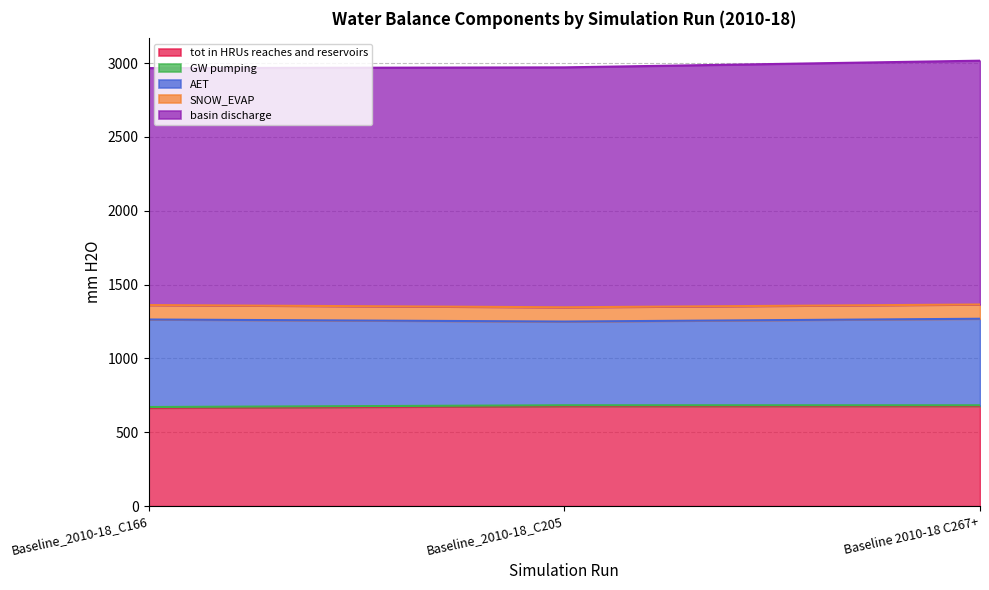

List the labels in order of SNOW_EVAP value, largest first.

Baseline_2010-18_C205, Baseline 2010-18 C267+, Baseline_2010-18_C166